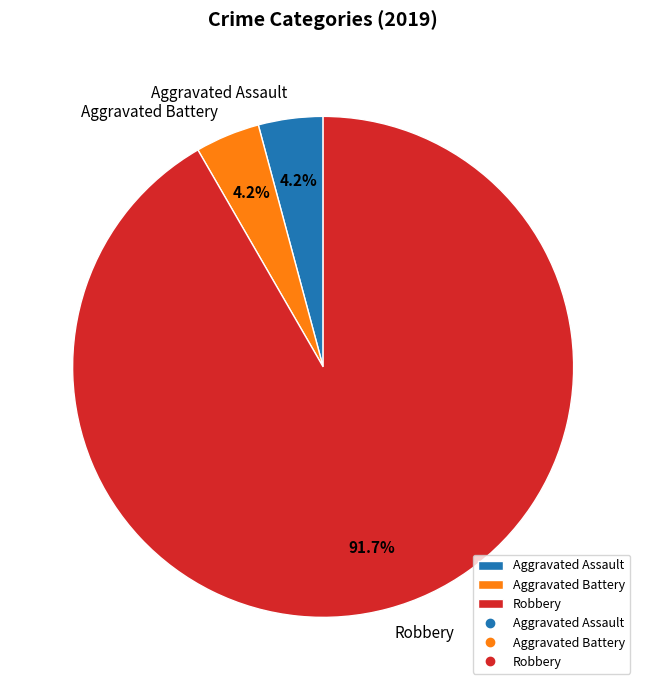

Count the number of slices in the pie.

3